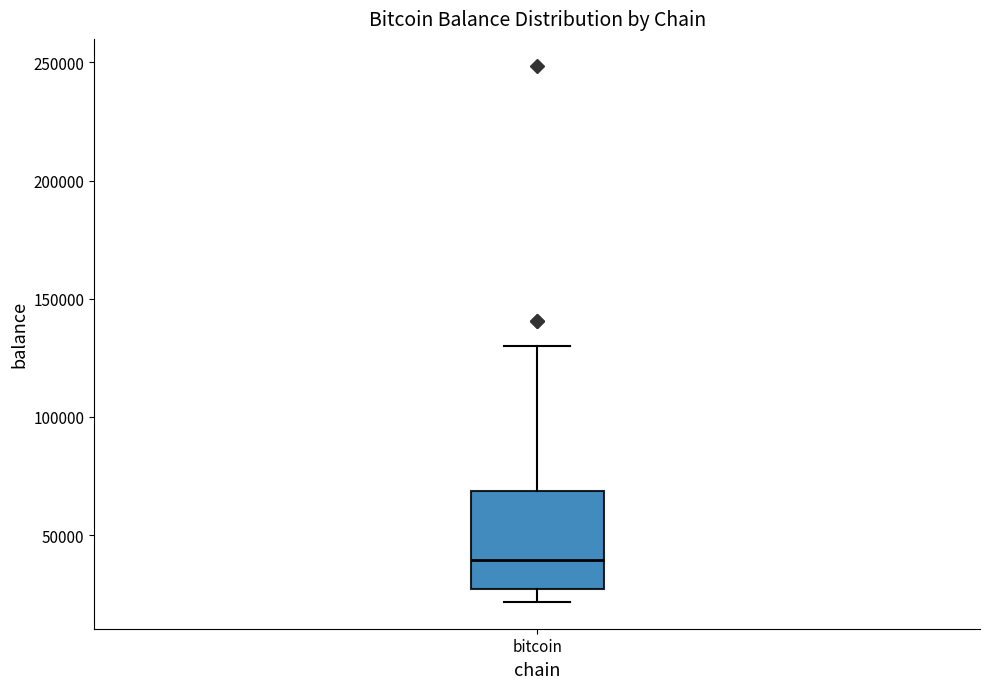

Transcribe this box plot: give where the median line is, the range the box spans, and where the two whiskers end, as read against the y-axis. The values are not printed on the chart, so give them approximately, as read against the axis.

median 40000, box 25000 to 70000, whiskers 20000 to 130000